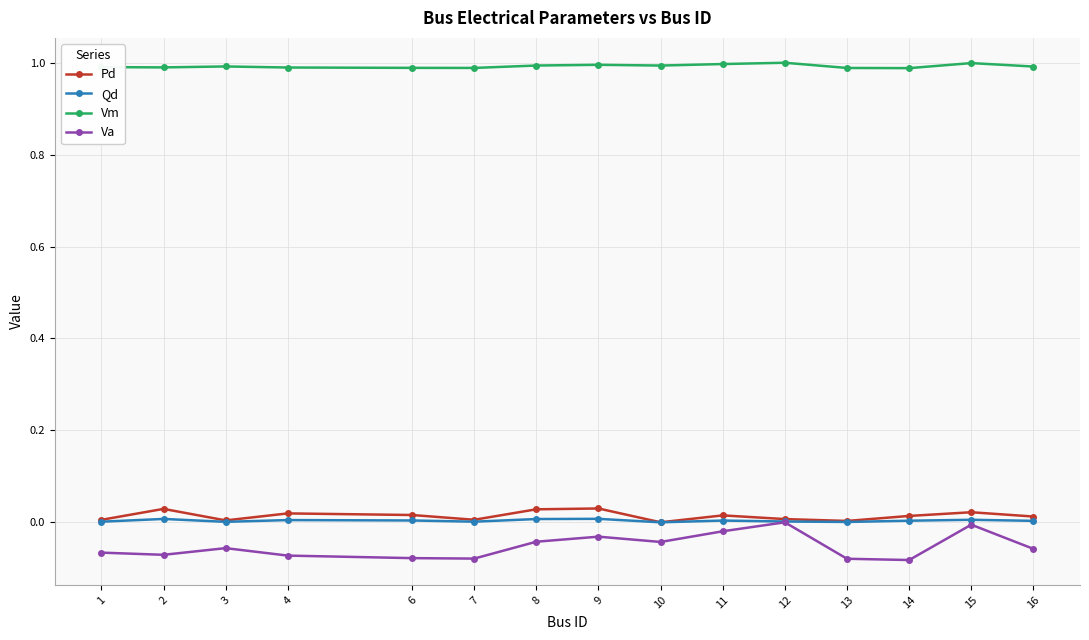

What is the spread (max minus min) of values at 12?

1.0